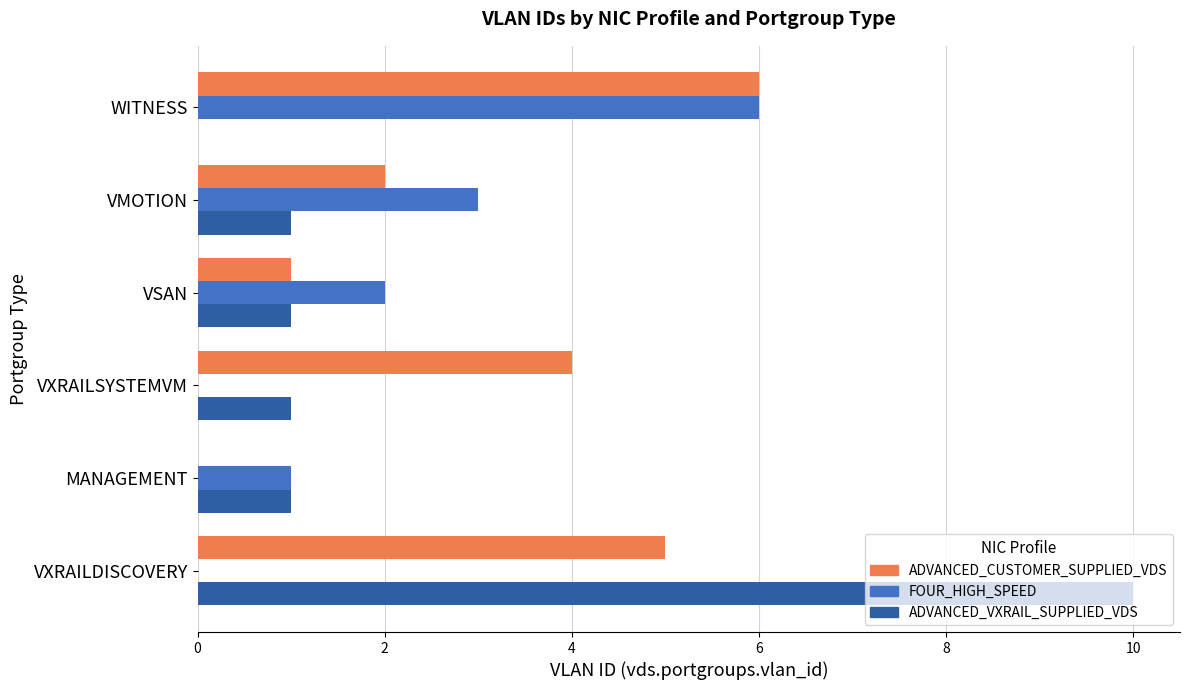

What value does the ADVANCED_CUSTOMER_SUPPLIED_VDS series have at VXRAILSYSTEMVM?

4